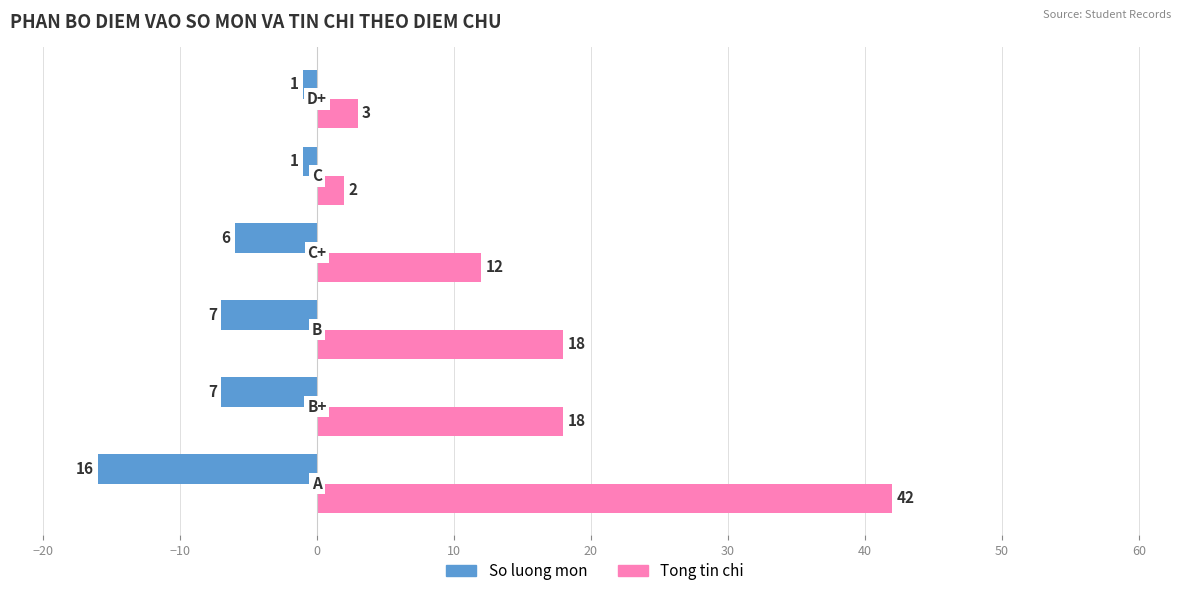

What is the sum of all So luong mon values?

-38